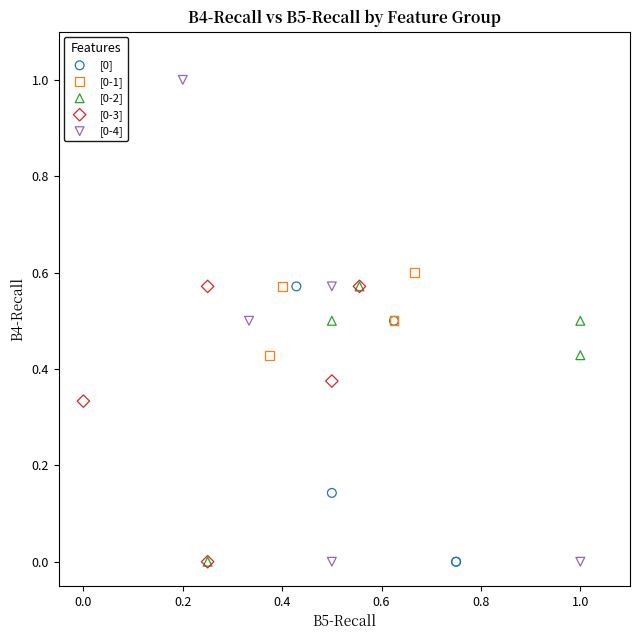

Which series contains the highest Y value?

[0-4]